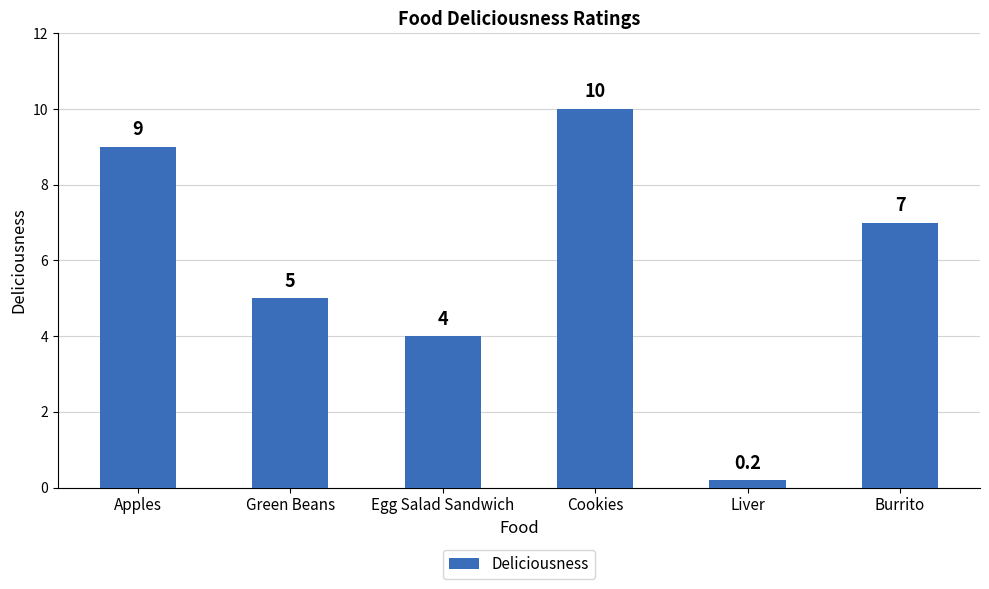

Reading left to right, transcribe all the data shown in this chart.

9.0	5.0	4.0	10.0	0.2	7.0